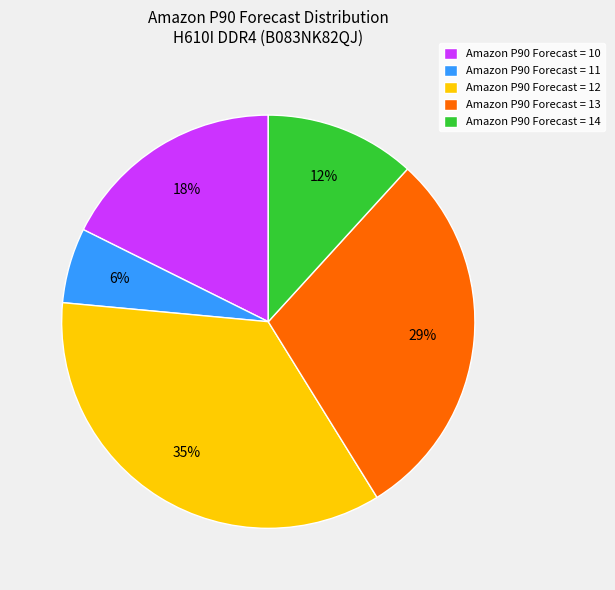

How many segments does this pie chart have?

5